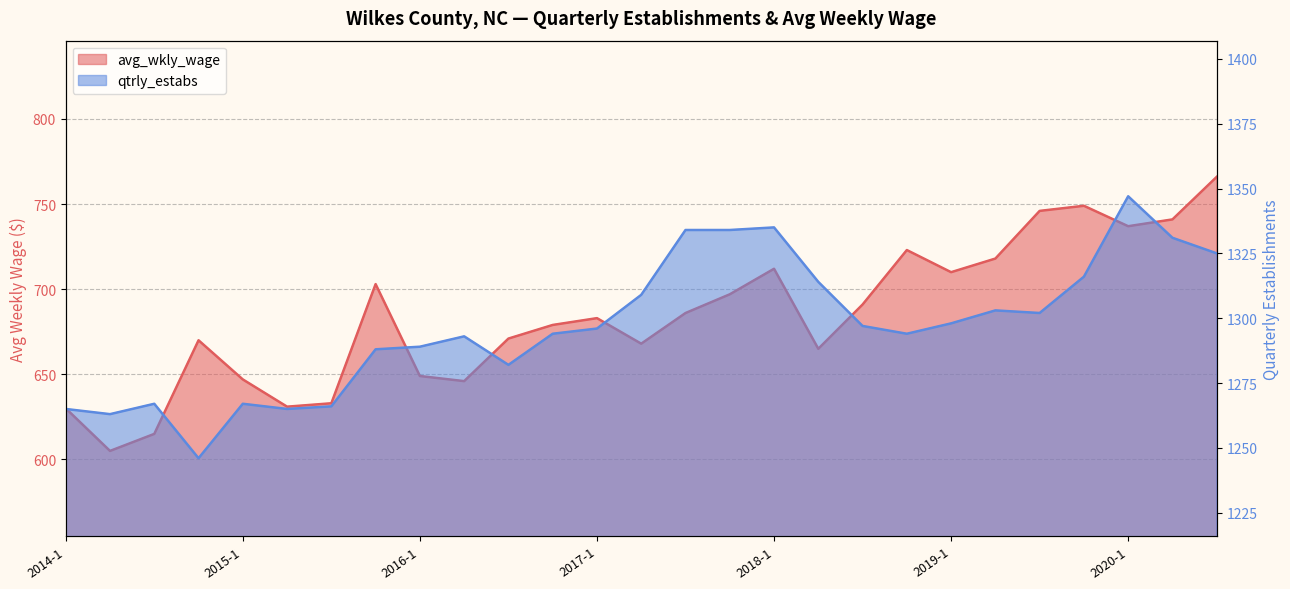

What is the average value of the qtrly_estabs series?

1297